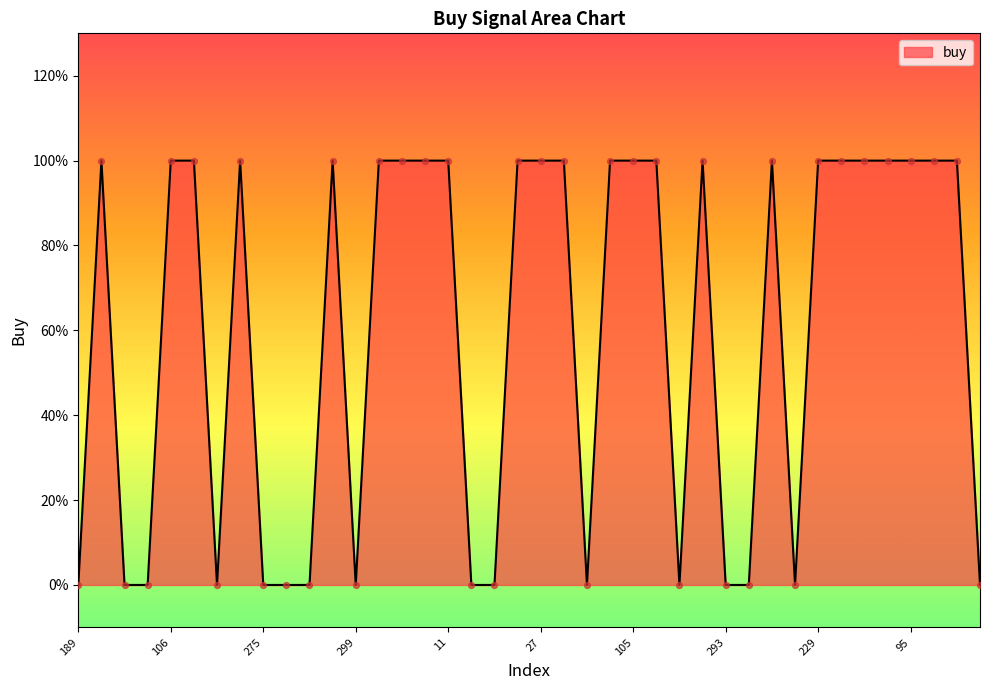

Is this an area chart (filled region under the line)?

Yes